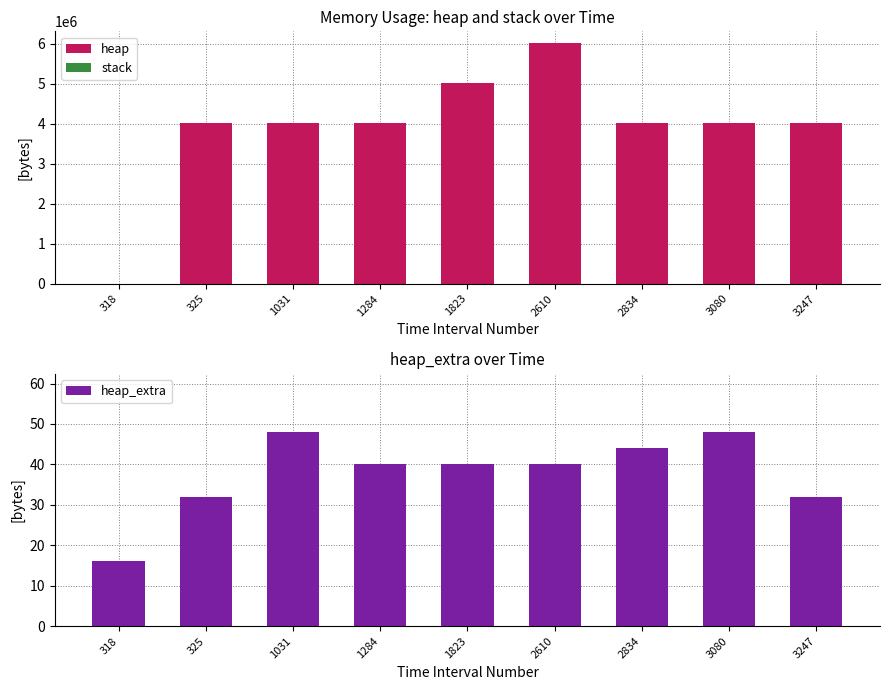

Is it true that heap_extra equals 20 at 325?

False